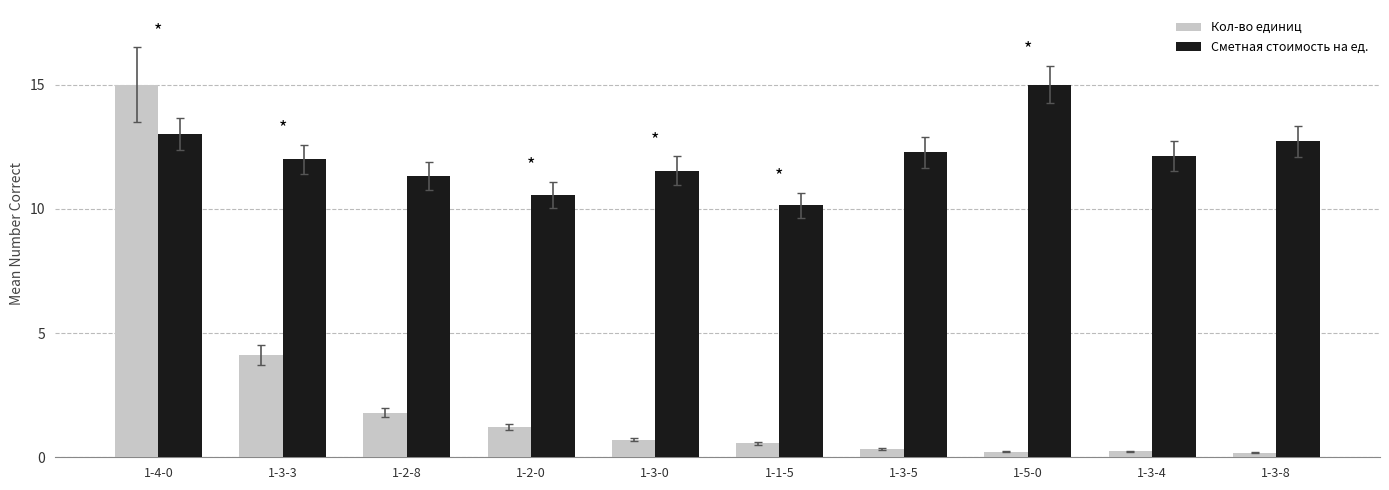

What is the minimum value for Кол-во единиц?

0.2